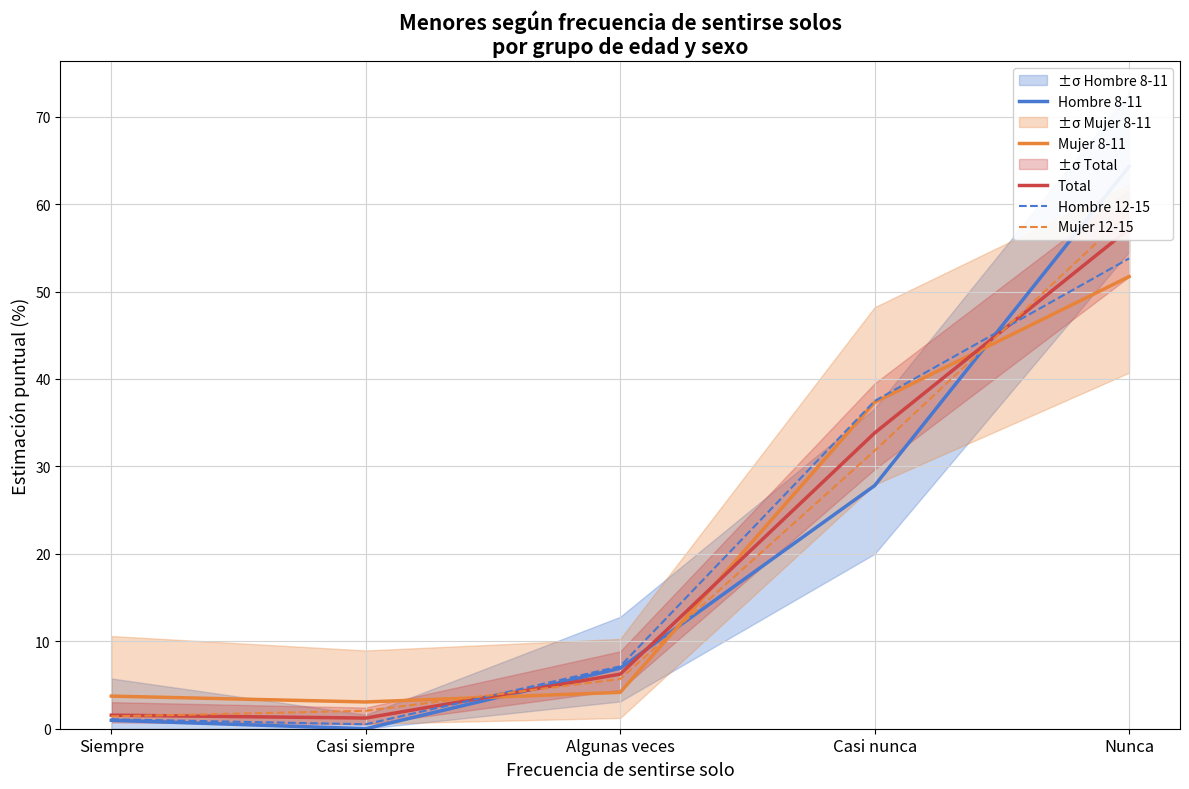

The Hombre 8-11 series shows 64.3 at Nunca. True or false?

True